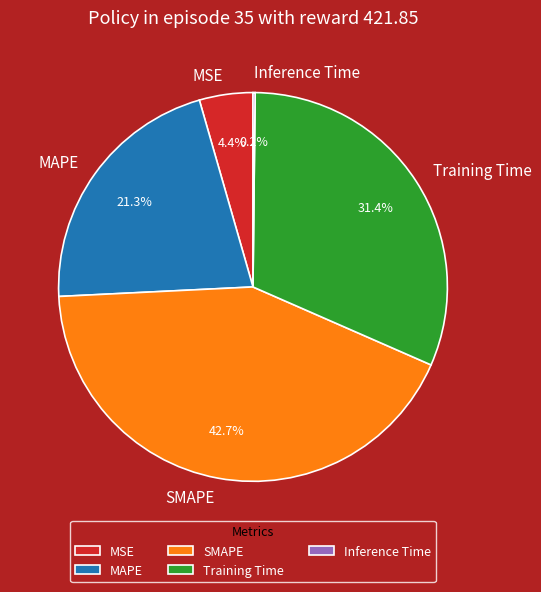

Combined, do MAPE and MSE account for over 50%?

No